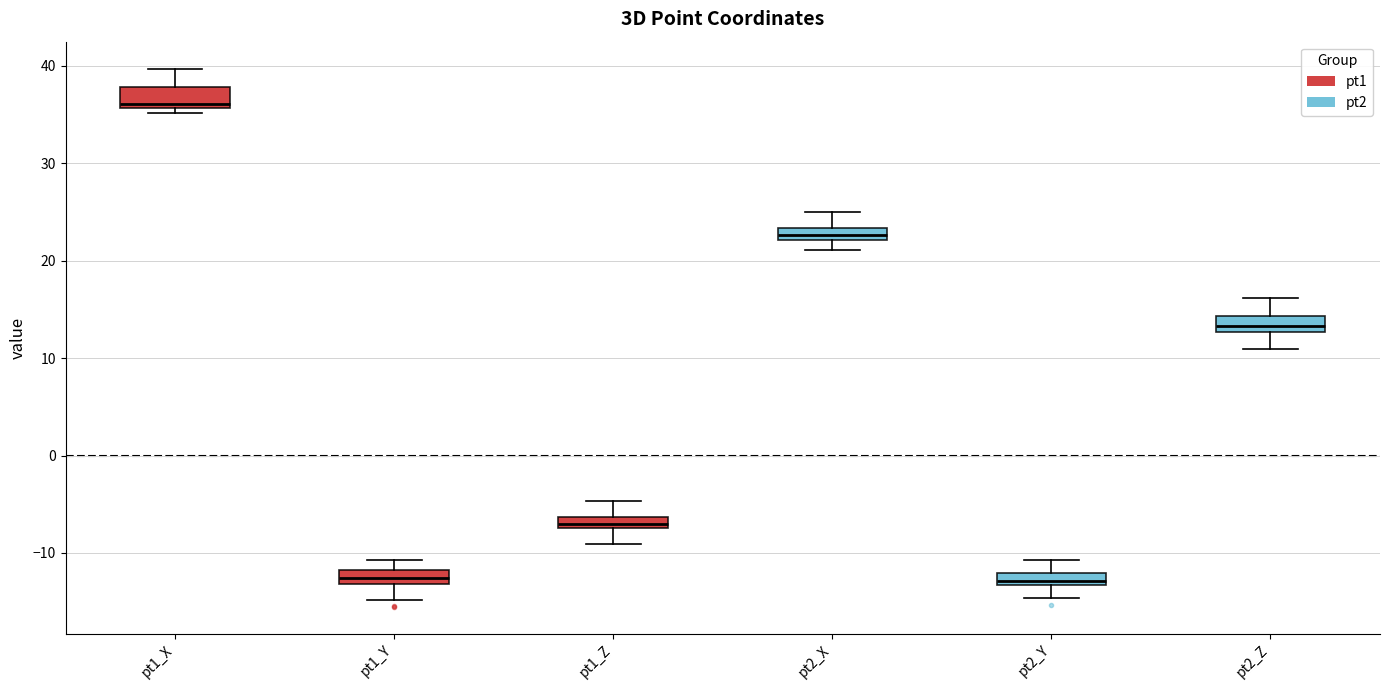

Where is the upper edge of the box for pt1_Y on the y-axis? The values are not printed on the chart, so give them approximately, as read against the axis.

-12